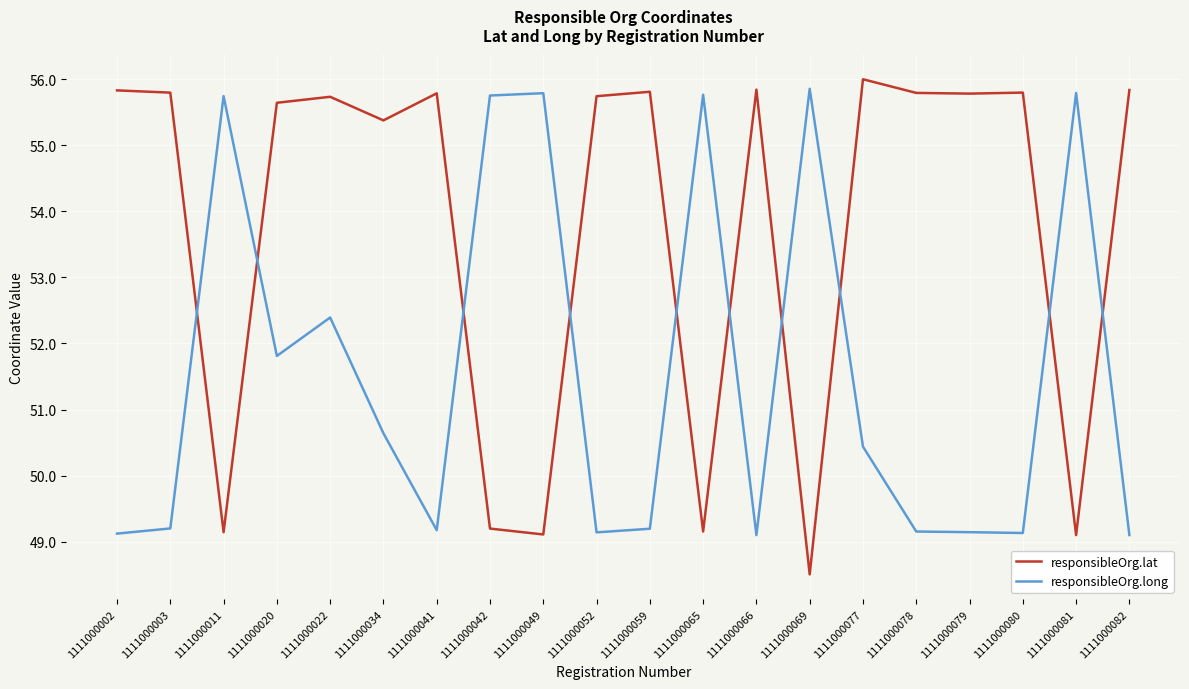

Where is responsibleOrg.long nearest to the value 52?

1111000020